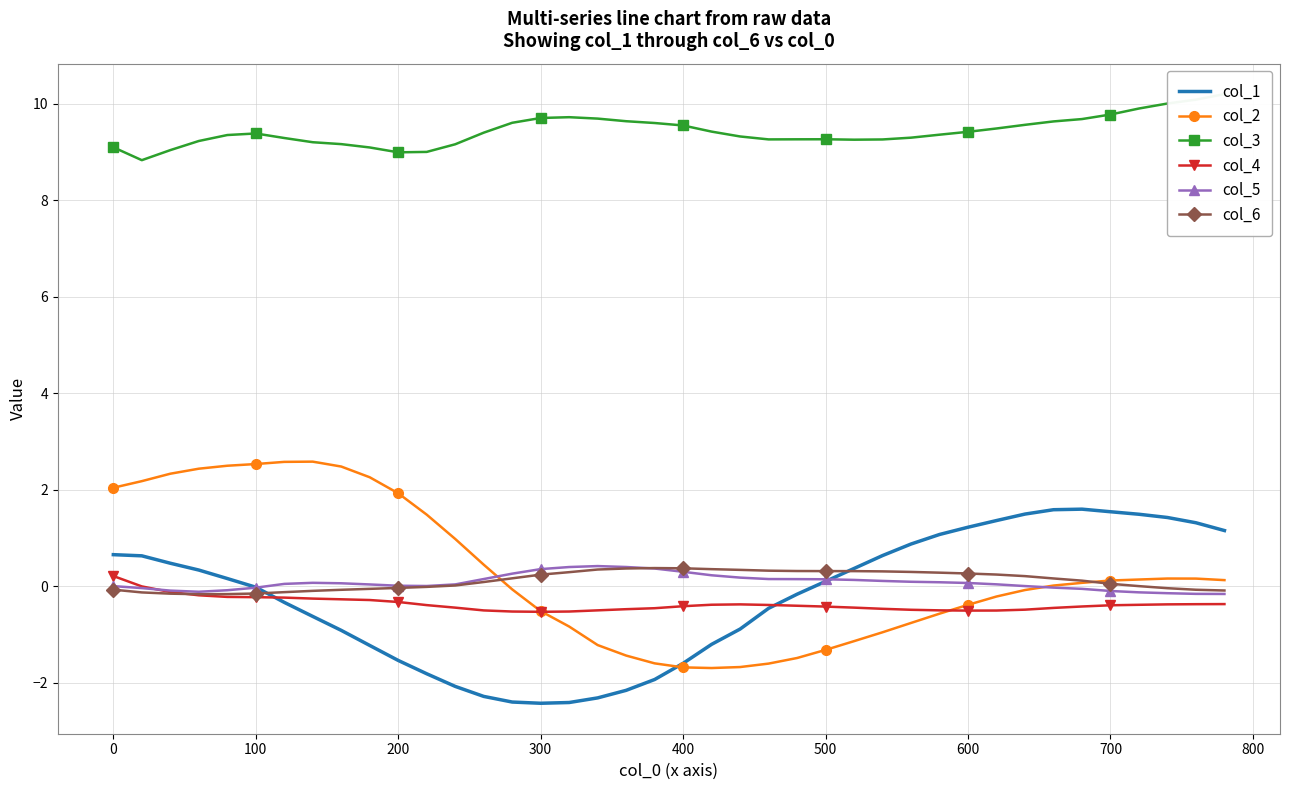

True or false: col_2 has a value of -0.5 at 300.

True